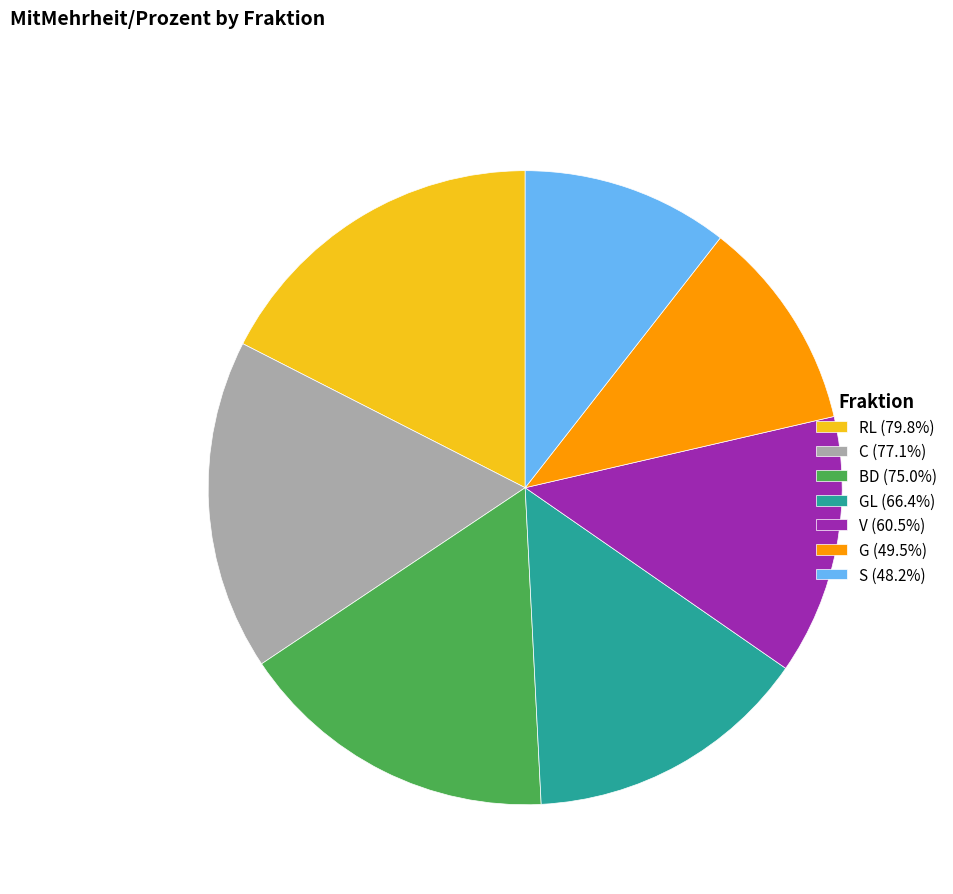

Does any single category account for the majority?

No